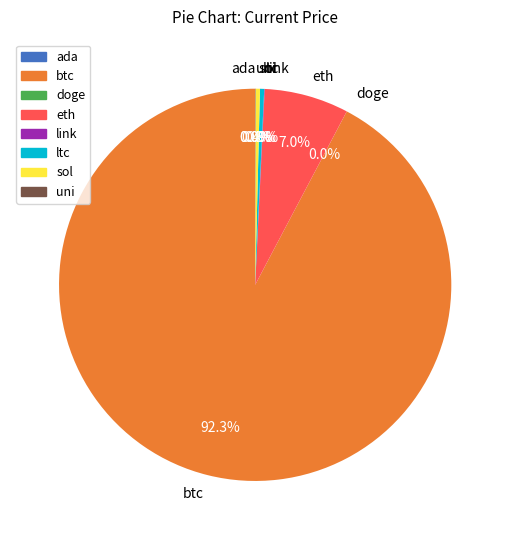

What portion of the pie excludes ltc?

99.7%